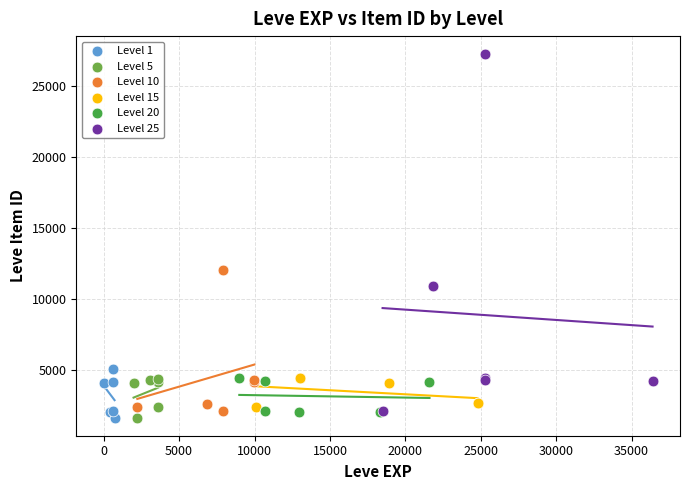

Which series reaches the maximum Y coordinate?

Level 25